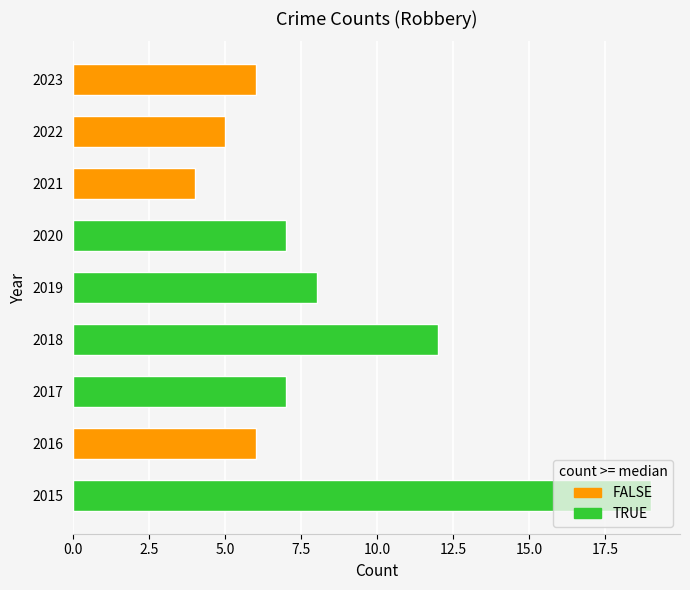

Between 2020 and 2019, which is larger?

2019